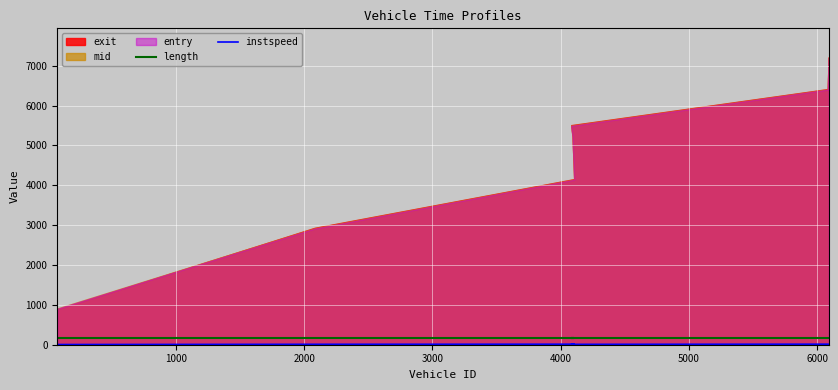

True or false: instspeed and length cross at least once.

False